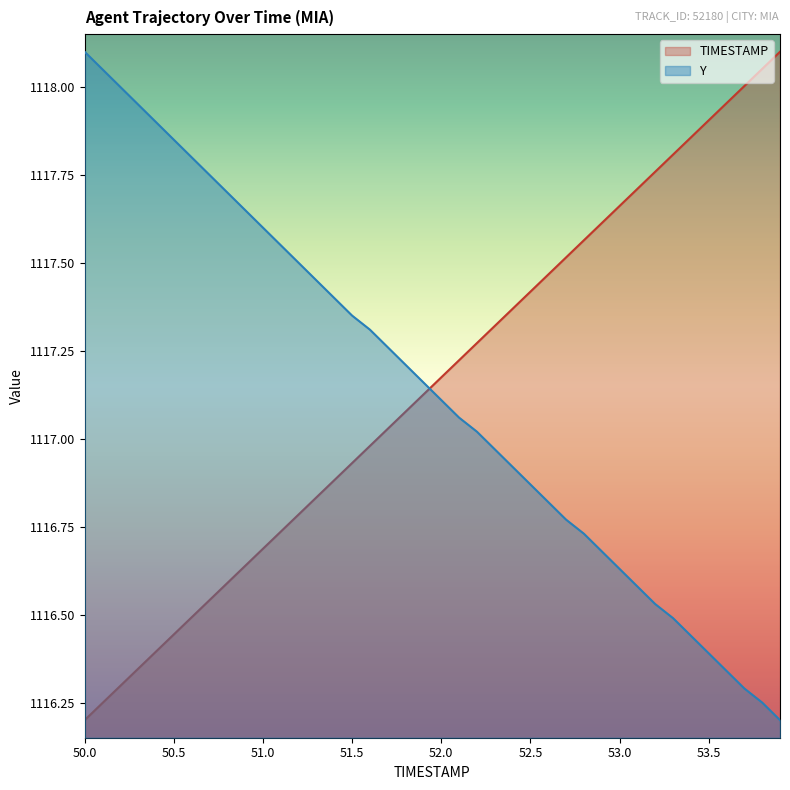

What are all the series names shown in the legend?

TIMESTAMP, Y